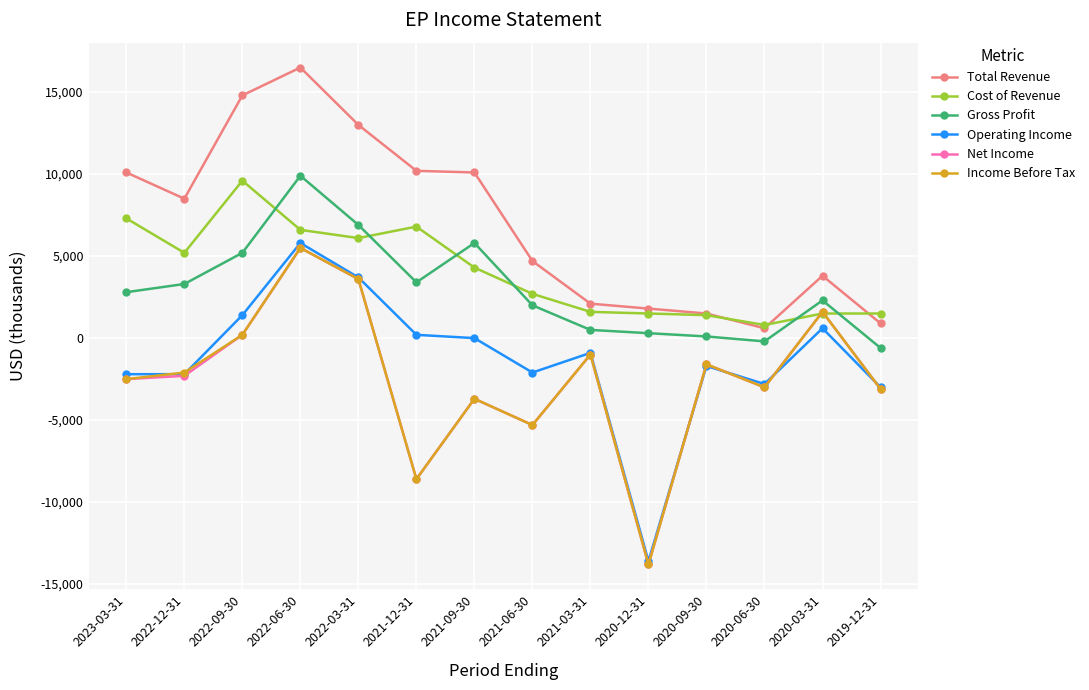

At which category does the chart reach its minimum across all series?

2020-12-31